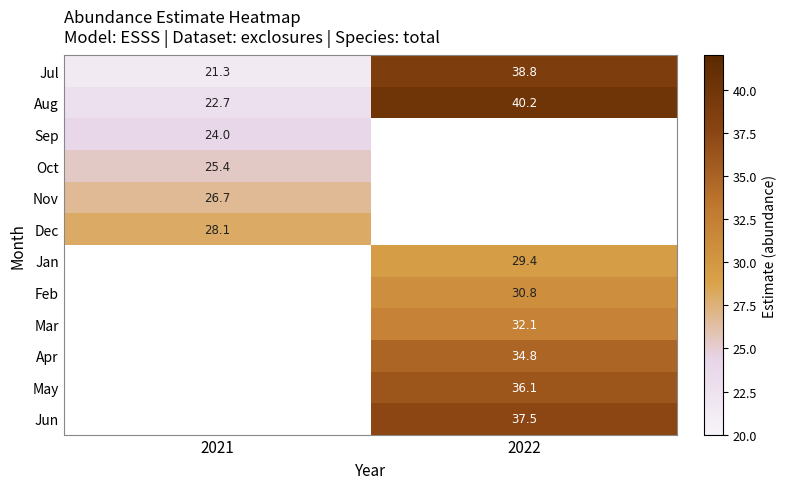

Is it true that Jan equals 39.1 at 2022?

False